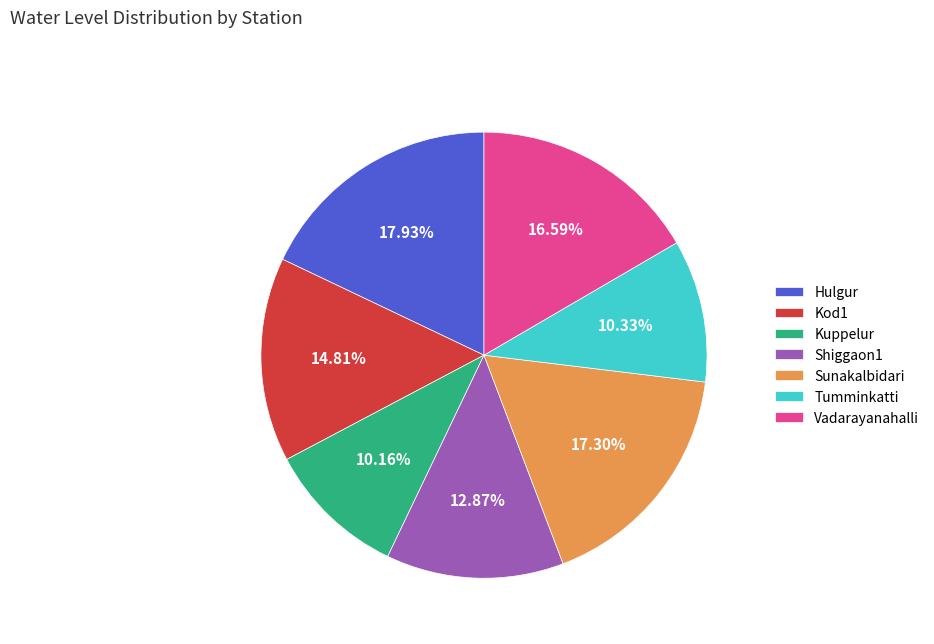

To the nearest percent, what percentage of the pie is Kuppelur?

10%